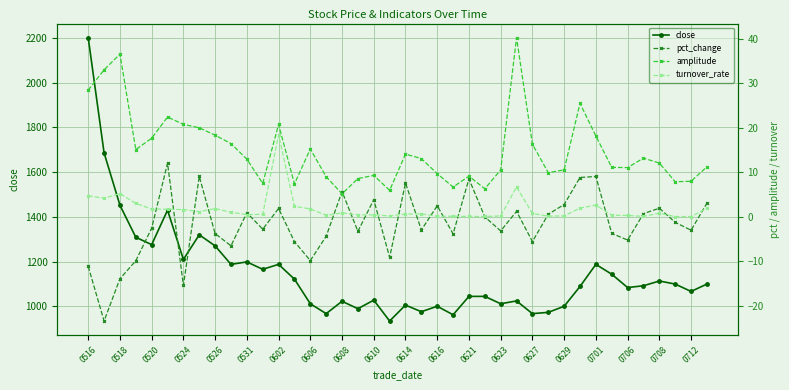

What is the value of the pct_change point at the 5th from the left?

-2.5